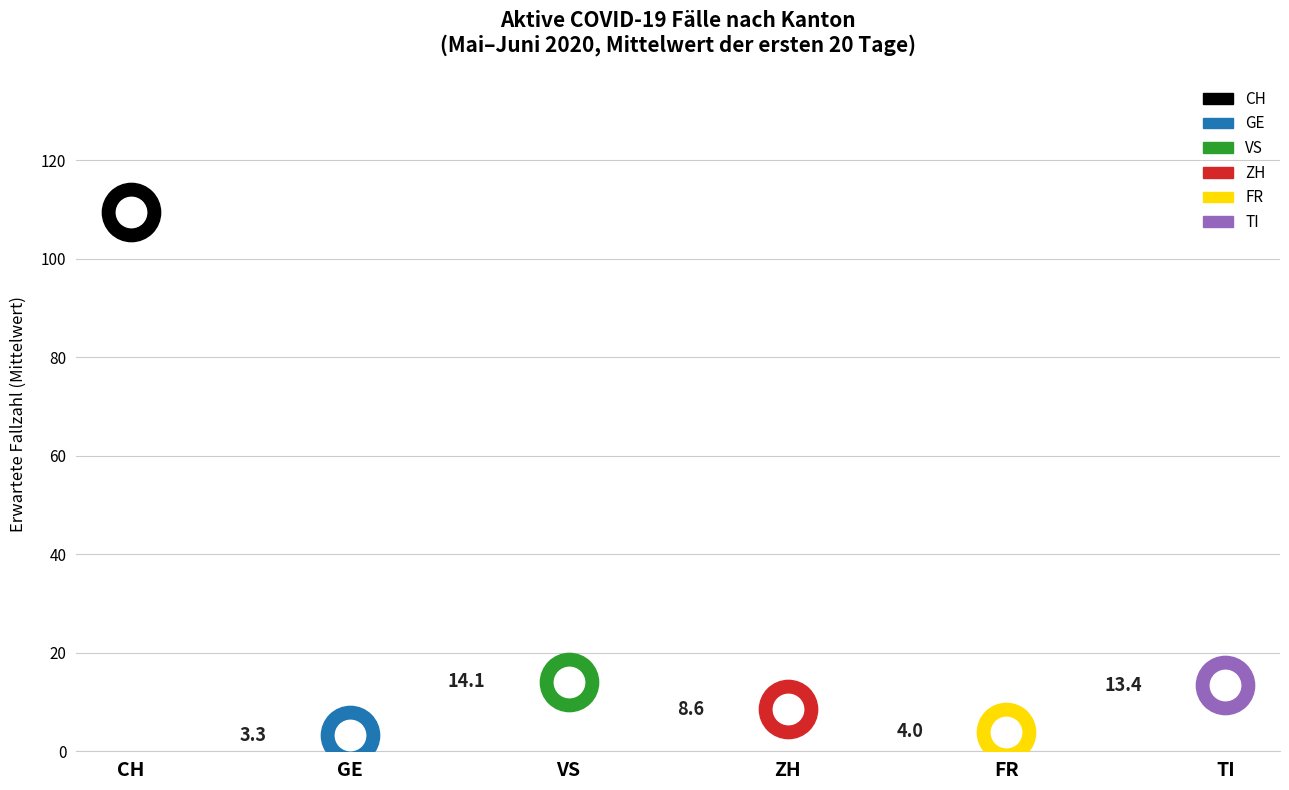

Which series has the largest Y range (max minus min)?

CH